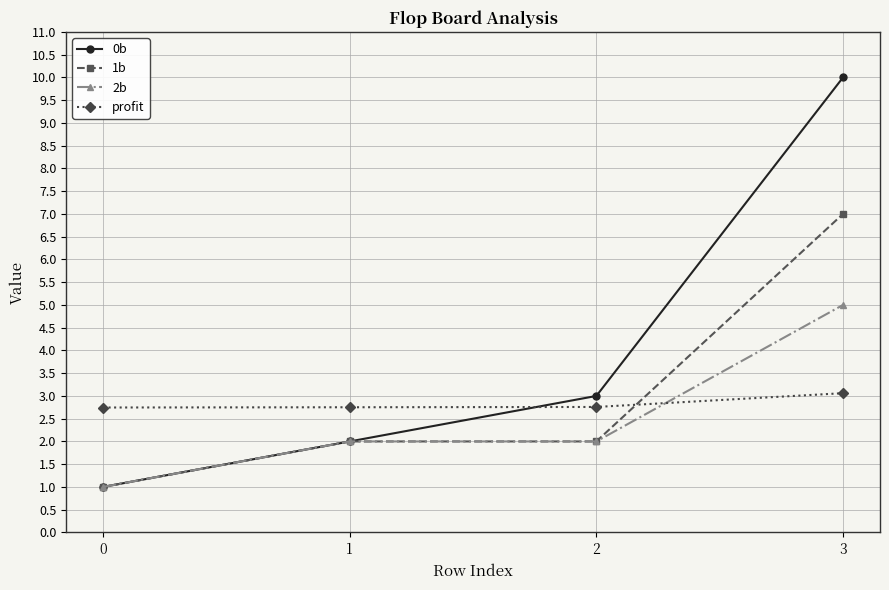

True or false: 1b has more than 2 interior local peaks.

False